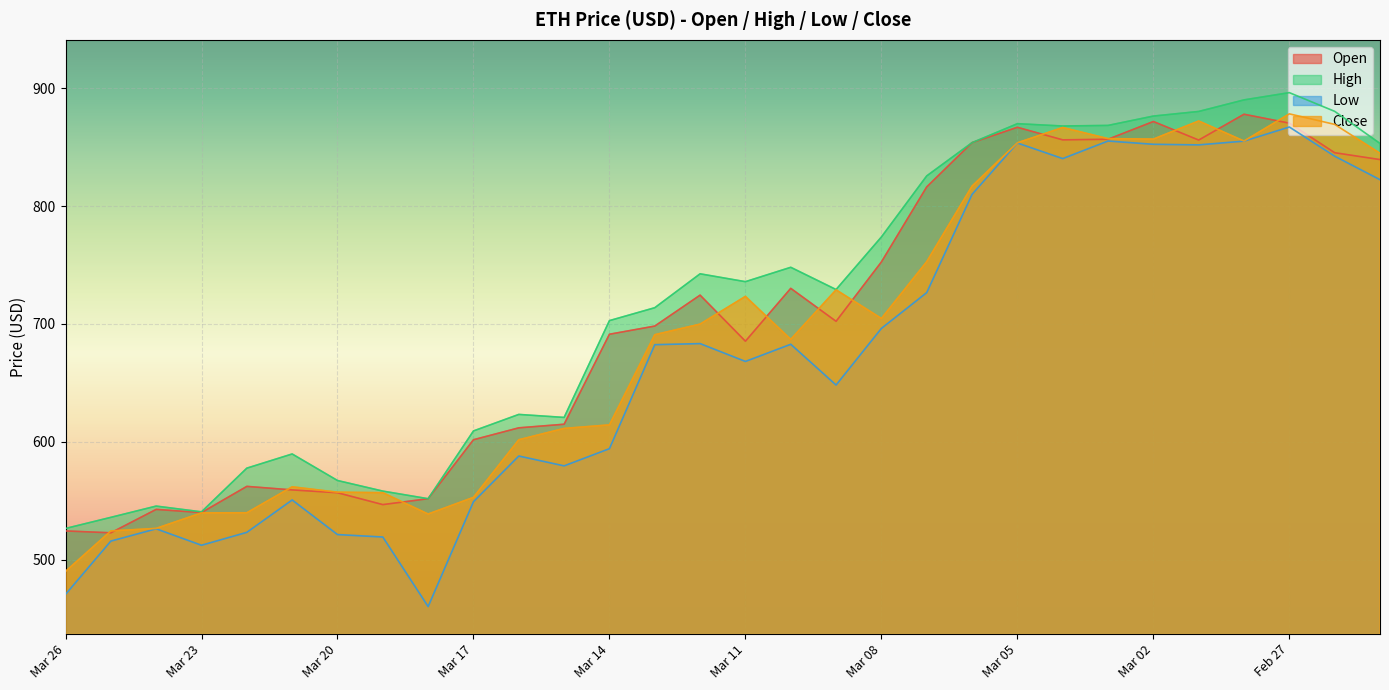

Reading right to left, transcribe all the data shown in this chart.

Open: Feb 25=839.5	Feb 26=845.3	Feb 27=870.4	Feb 28=877.9	Mar 01=856.0	Mar 02=871.8	Mar 03=856.7	Mar 04=856.2	Mar 05=866.9	Mar 06=853.8	Mar 07=816.3	Mar 08=752.6	Mar 09=702.2	Mar 10=730.2	Mar 11=685.3	Mar 12=724.4	Mar 13=698.1	Mar 14=691.2	Mar 15=614.8	Mar 16=611.8	Mar 17=601.7	Mar 18=551.6	Mar 19=546.6	Mar 20=556.7	Mar 21=559.1	Mar 22=562.1	Mar 23=539.9	Mar 24=542.6	Mar 25=522.7	Mar 26=524.3
High: Feb 25=853.1	Feb 26=880.4	Feb 27=896.3	Feb 28=890.1	Mar 01=880.3	Mar 02=876.4	Mar 03=868.5	Mar 04=868.0	Mar 05=869.9	Mar 06=853.8	Mar 07=825.6	Mar 08=773.8	Mar 09=729.2	Mar 10=748.0	Mar 11=735.8	Mar 12=742.5	Mar 13=713.7	Mar 14=702.8	Mar 15=620.6	Mar 16=623.2	Mar 17=609.1	Mar 18=551.6	Mar 19=558.1	Mar 20=567.1	Mar 21=589.6	Mar 22=577.6	Mar 23=540.5	Mar 24=545.4	Mar 25=535.8	Mar 26=526.4
Low: Feb 25=822.4	Feb 26=842.3	Feb 27=867.1	Feb 28=855.1	Mar 01=851.9	Mar 02=852.4	Mar 03=855.2	Mar 04=840.3	Mar 05=853.5	Mar 06=809.9	Mar 07=726.5	Mar 08=696.2	Mar 09=648.1	Mar 10=682.7	Mar 11=668.1	Mar 12=683.3	Mar 13=682.4	Mar 14=594.1	Mar 15=579.5	Mar 16=587.9	Mar 17=549.1	Mar 18=460.1	Mar 19=519.1	Mar 20=521.2	Mar 21=550.6	Mar 22=523.1	Mar 23=512.1	Mar 24=526.1	Mar 25=515.7	Mar 26=470.4
Close: Feb 25=844.8	Feb 26=869.3	Feb 27=878.3	Feb 28=855.2	Mar 01=872.2	Mar 02=856.9	Mar 03=857.2	Mar 04=866.7	Mar 05=853.7	Mar 06=817.0	Mar 07=752.8	Mar 08=704.6	Mar 09=728.9	Mar 10=686.9	Mar 11=723.3	Mar 12=699.8	Mar 13=690.8	Mar 14=614.3	Mar 15=611.3	Mar 16=601.7	Mar 17=552.8	Mar 18=538.6	Mar 19=556.7	Mar 20=557.2	Mar 21=561.7	Mar 22=539.7	Mar 23=539.6	Mar 24=526.4	Mar 25=524.3	Mar 26=489.9